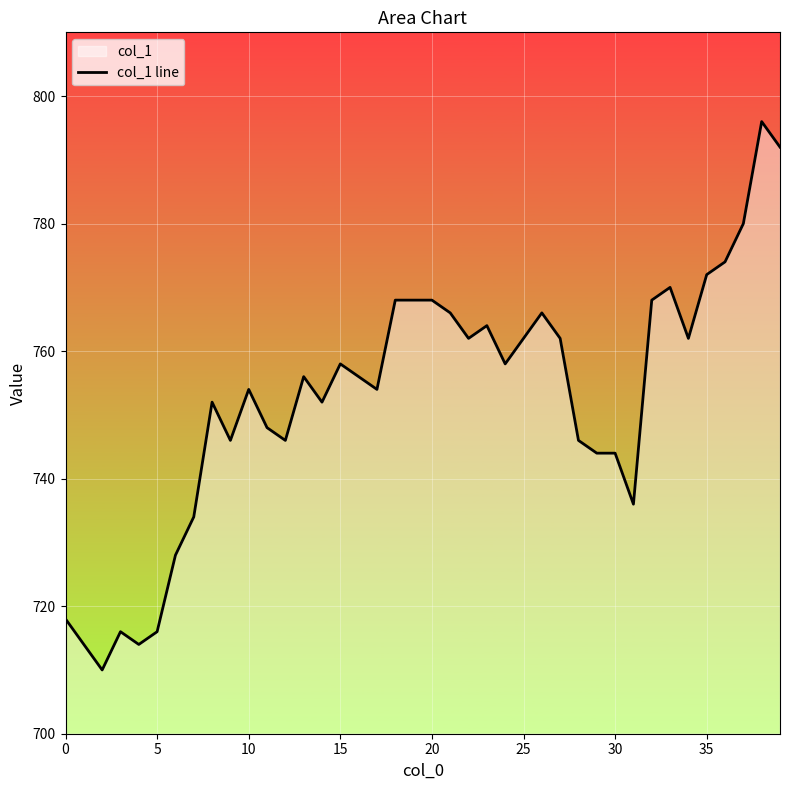

True or false: there are more than 0 points higher than both neighbors.

True